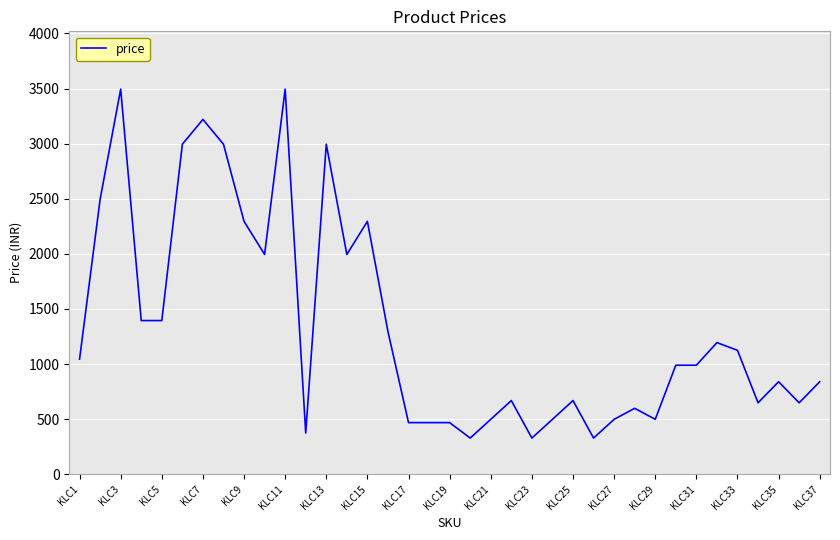

Reading right to left, what are all the values shown in this chart?

840	649	840	649	1125	1195	990	990	499	599	499	329	669	499	329	669	499	329	469	469	469	1295	2295	1995	2995	375	3495	1995	2295	2995	3220	2995	1395	1395	3495	2495	1045